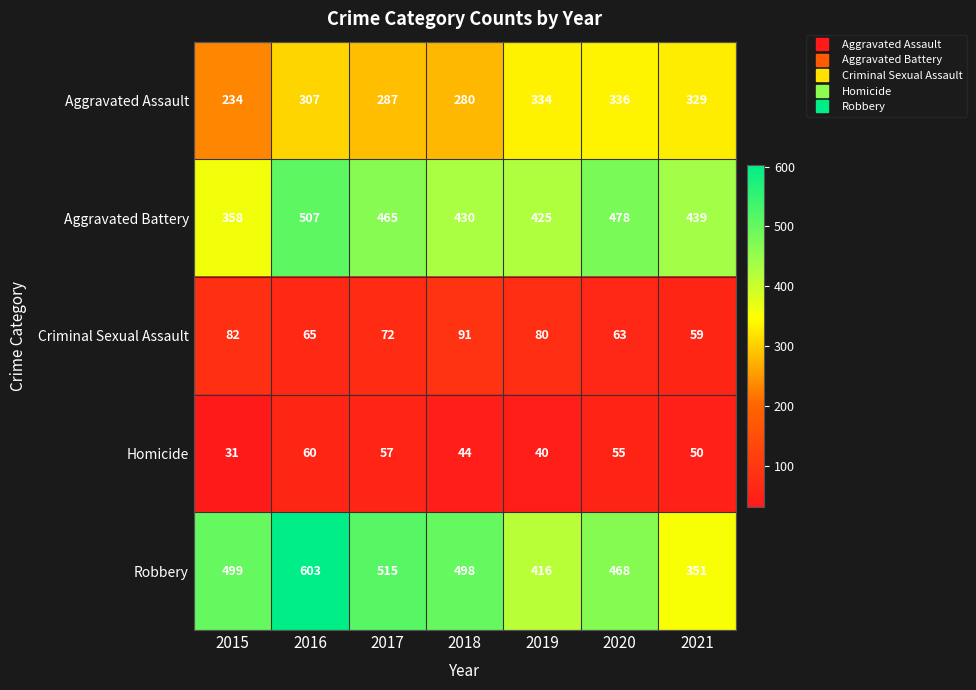

What is the sum of all Homicide values?

337